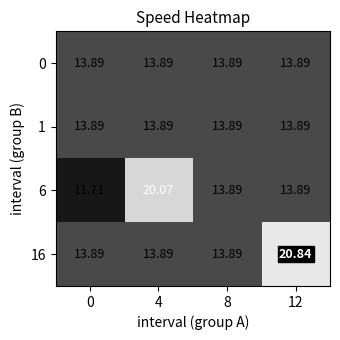

Between 12 and 4, which is larger?

12